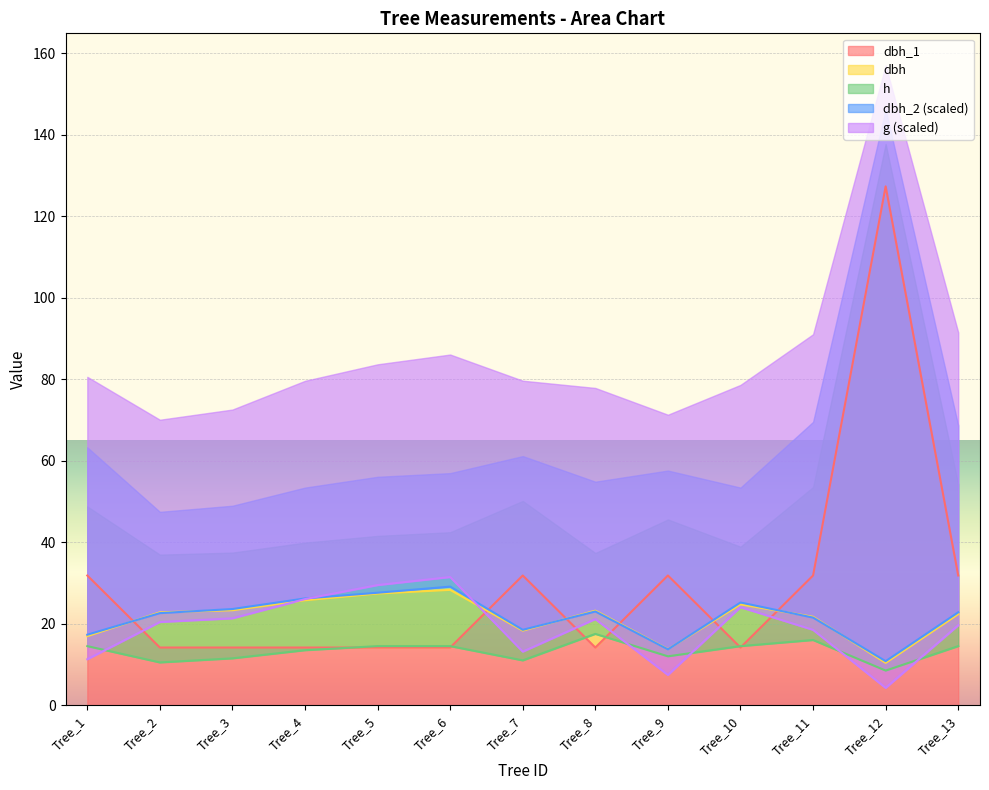

What is the average value of the dbh_1 series?

29.7